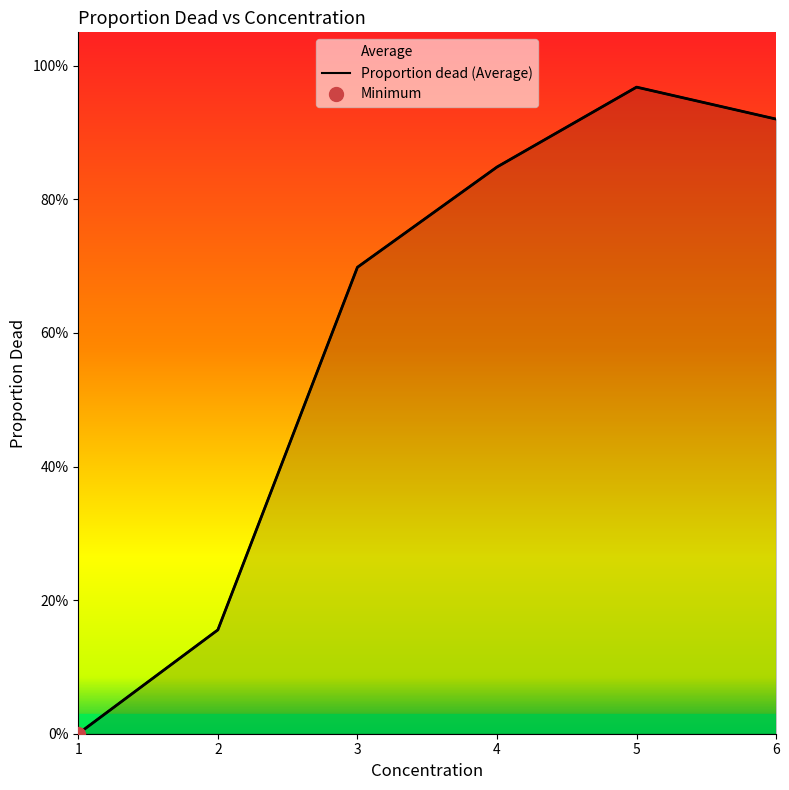

At which category does the data reach its first local peak?

5